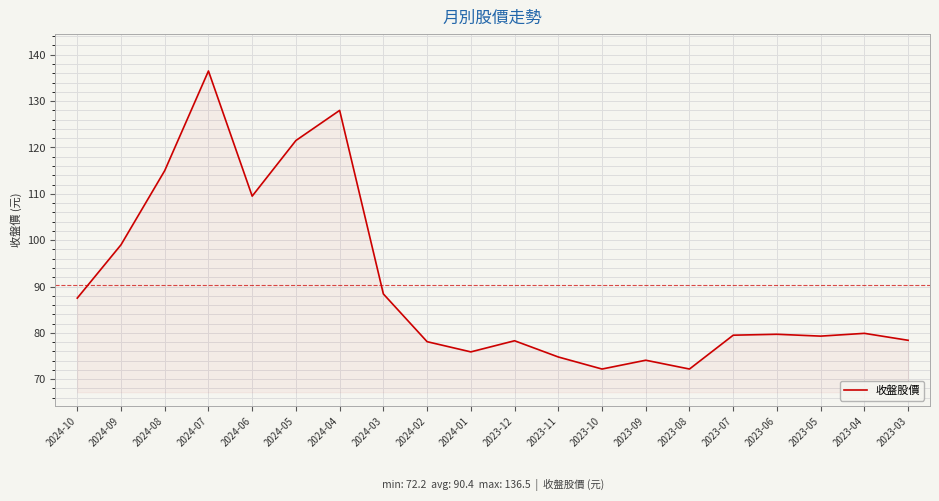

What is the smallest value displayed?

72.2